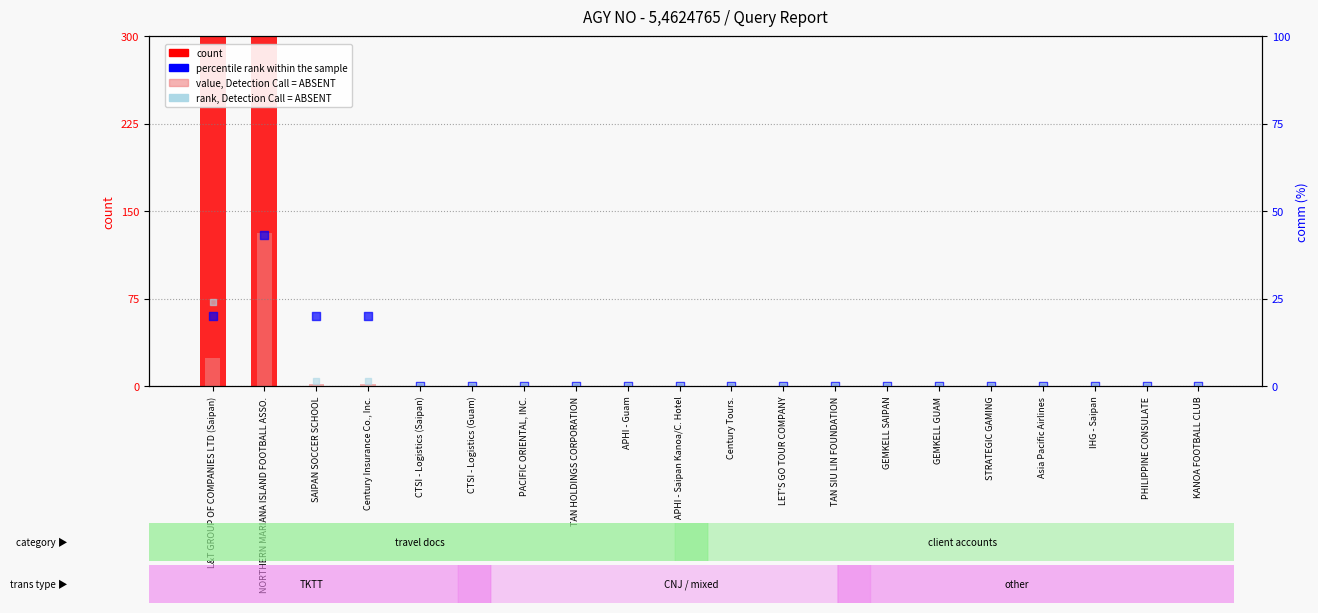

Which series reaches the minimum Y coordinate?

count